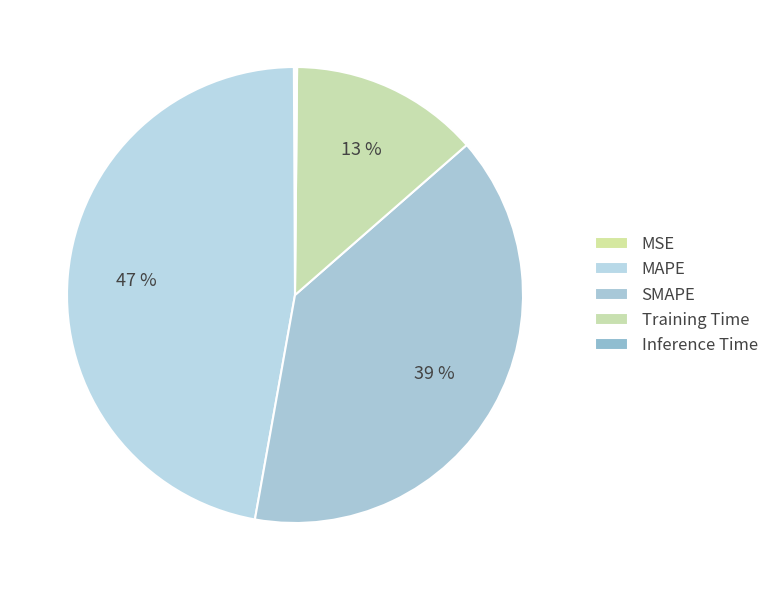

To the nearest percent, what is the difference between the largest and smallest slice percentages?

47%